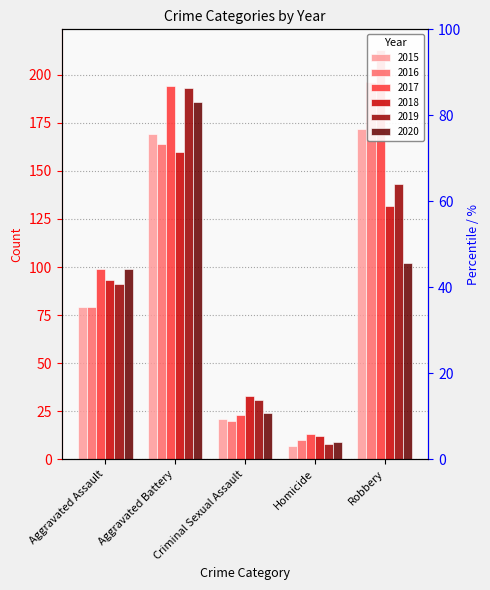

What is the sum of all 2020 values?

420